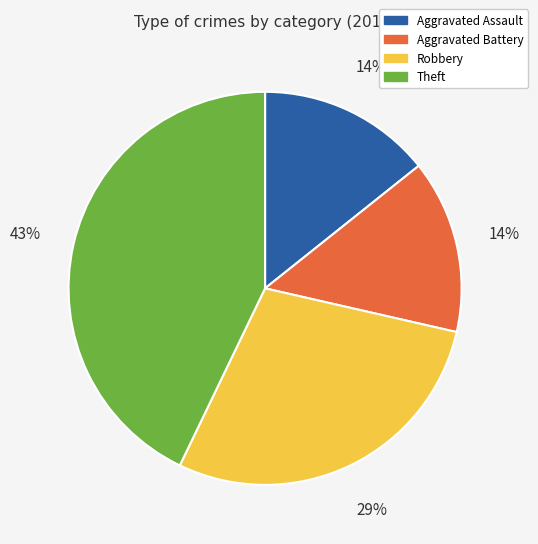

Is the sum of Robbery and Theft greater than half?

Yes